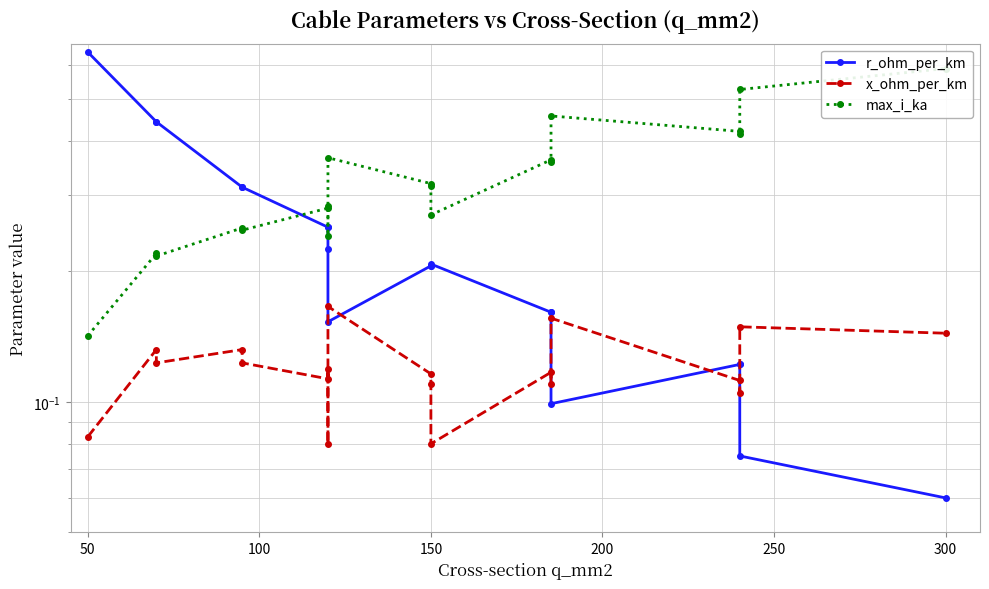

What is the minimum value shown in the chart?

0.1